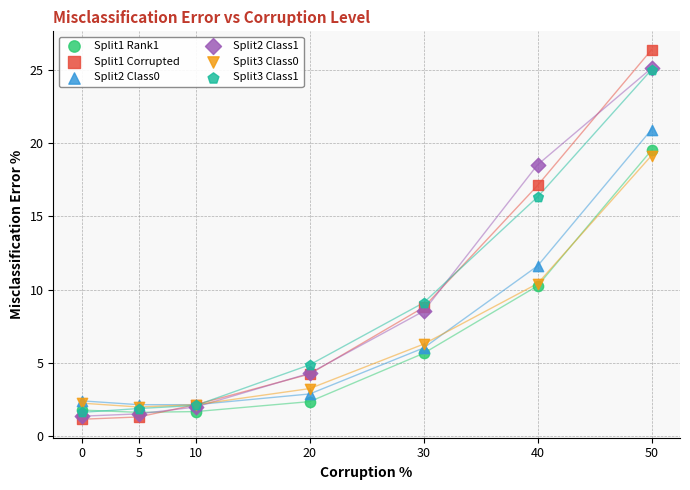

Across all series, what Y value is closest to 13?

11.6